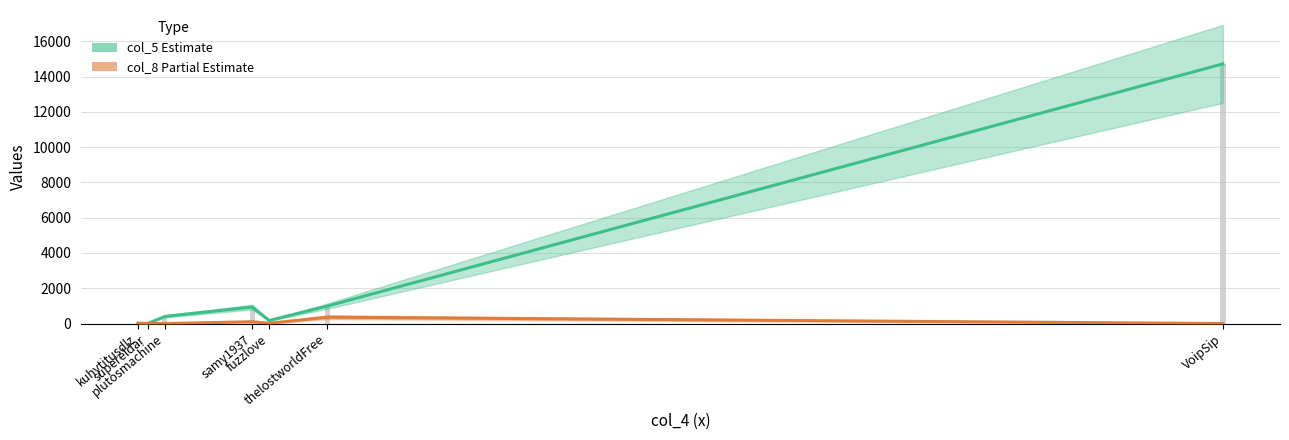

Reading left to right, extract all data points from this chart.

6	6	406	933	175	992	14717